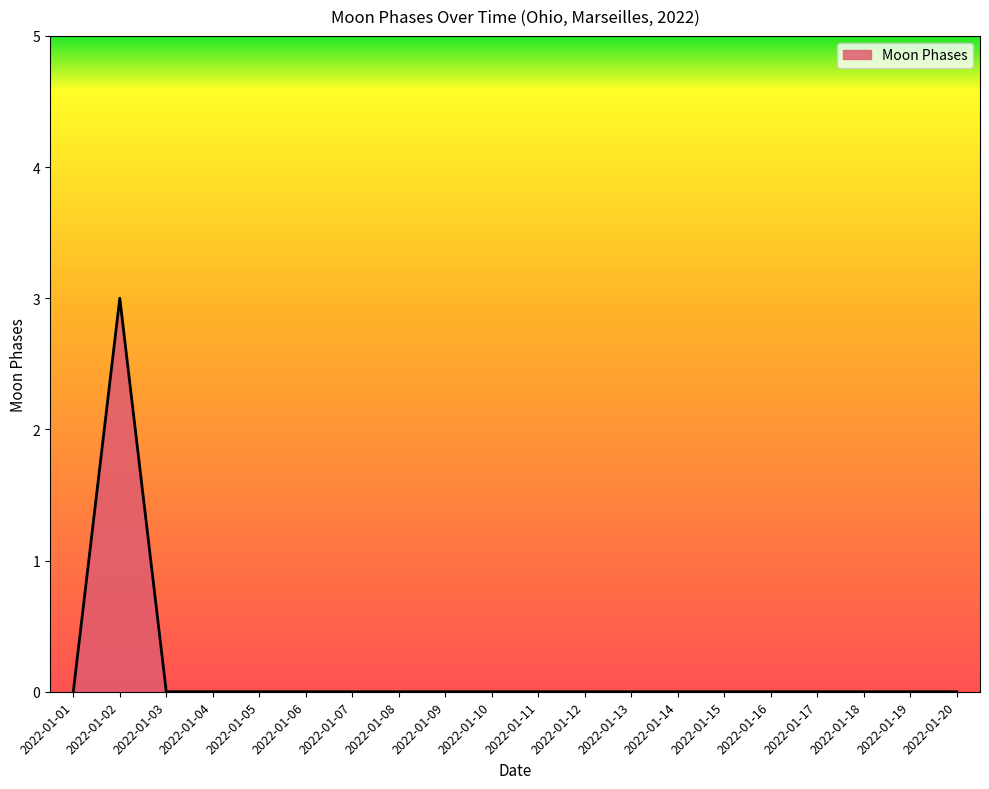

The chart shows a value of 0 at 2022-01-10. True or false?

True